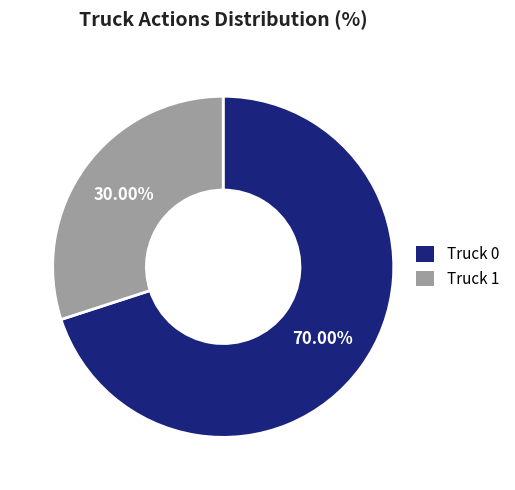

Is Truck 1 the majority of the pie?

No